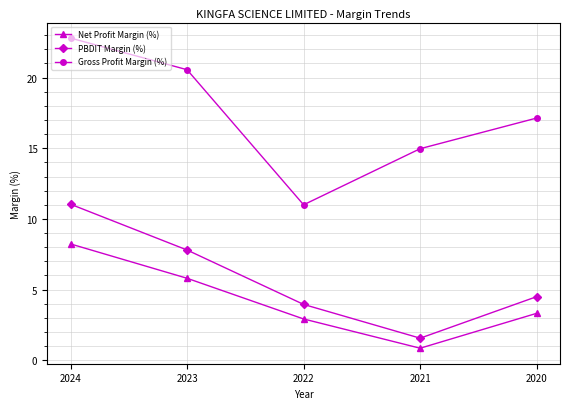

What is the total value across all series at 2020?

25.0